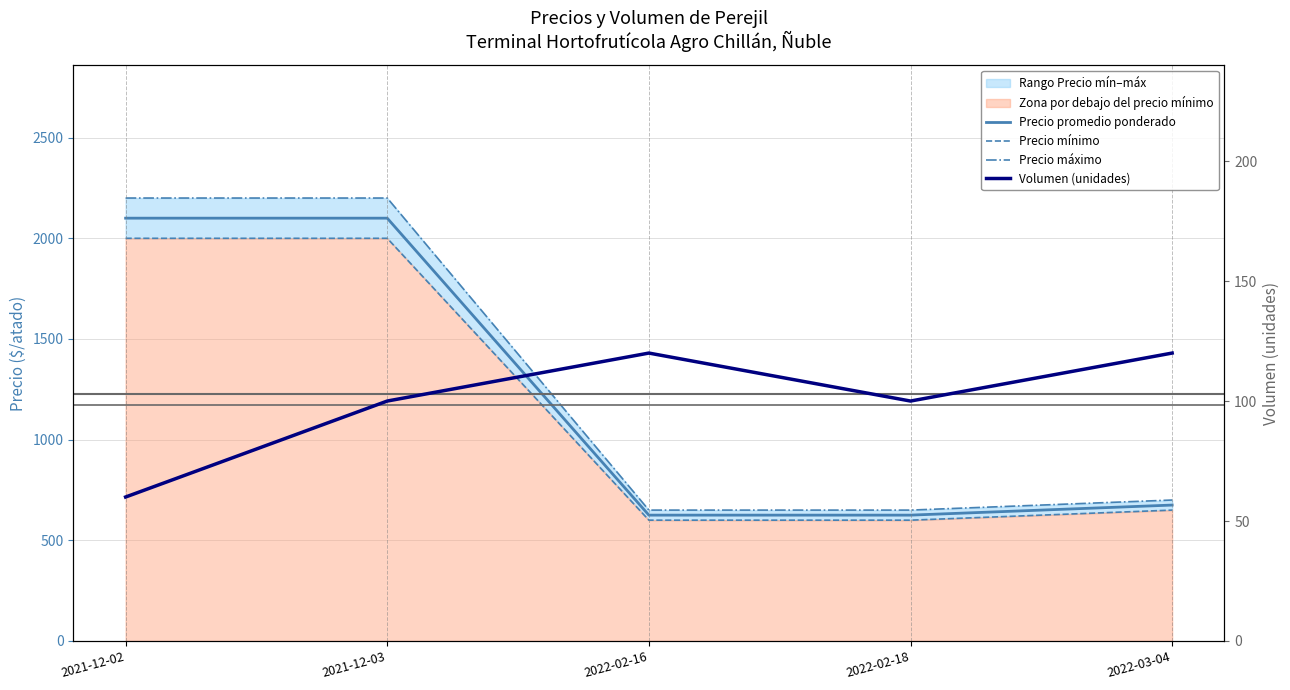

What position from the right is 2022-02-18?

2